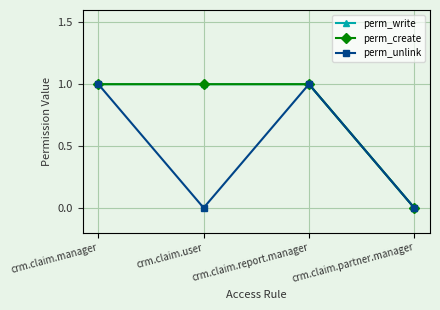

Rank the categories by perm_create value from highest to lowest.

crm.claim.manager, crm.claim.user, crm.claim.report.manager, crm.claim.partner.manager